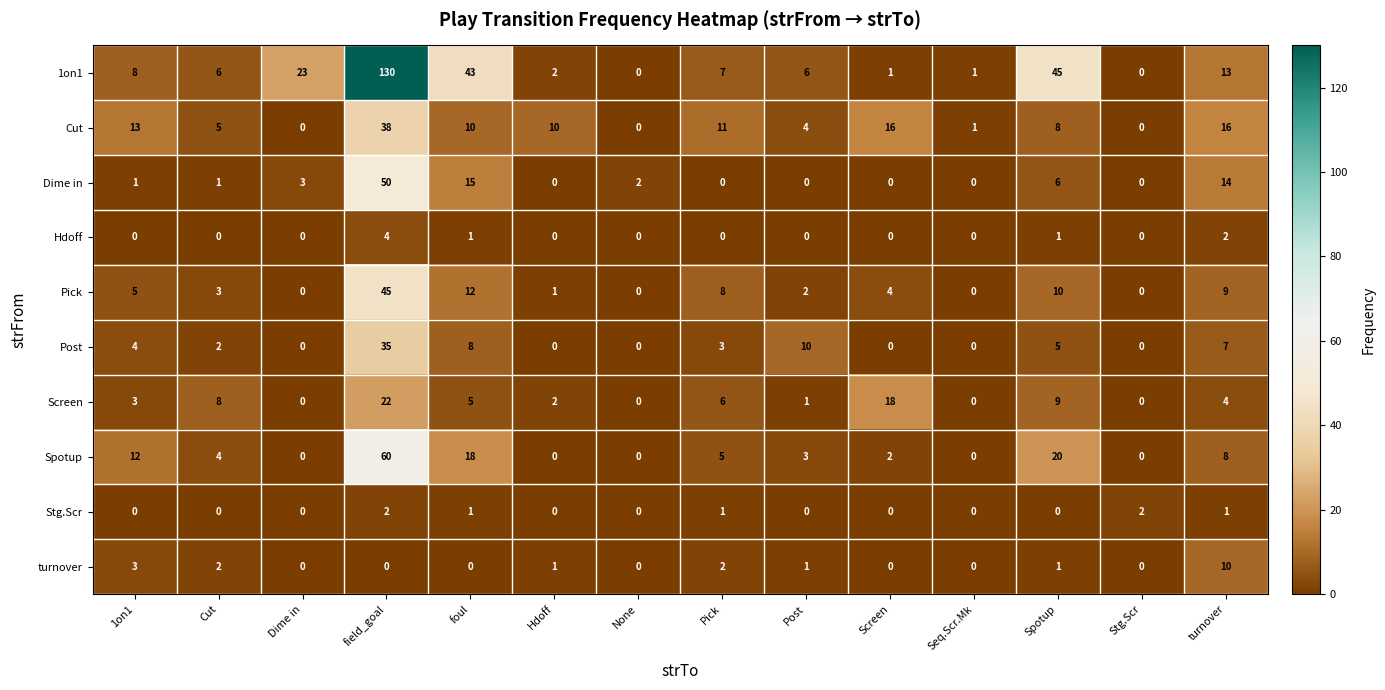

The value of turnover at Cut is 2. True or false?

True